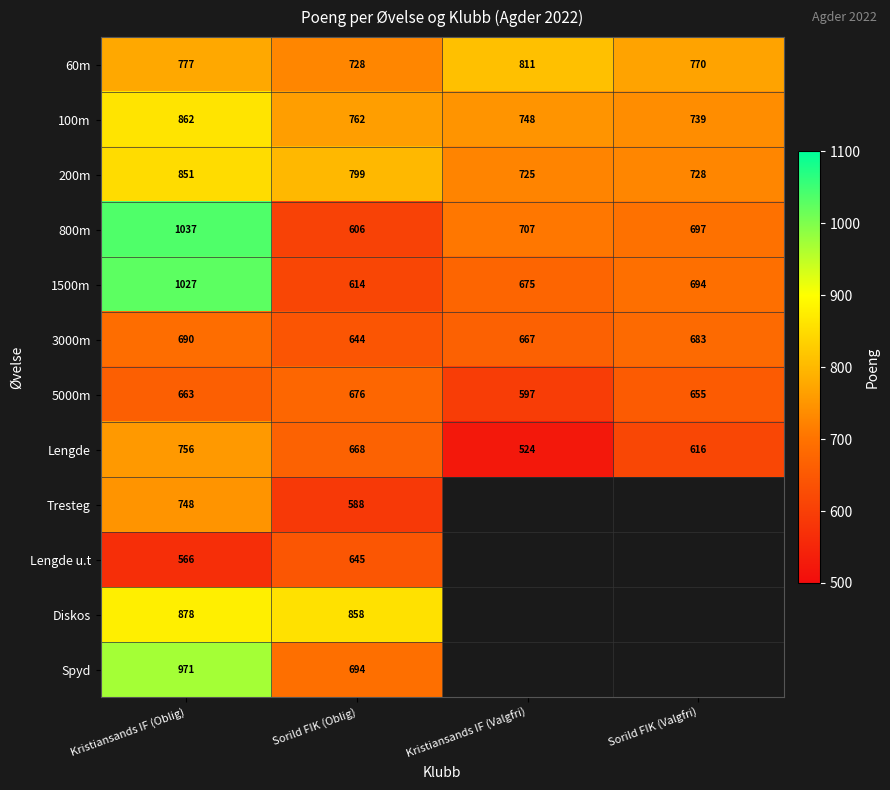

Read the 100m value at Kristiansands IF (Oblig).

862